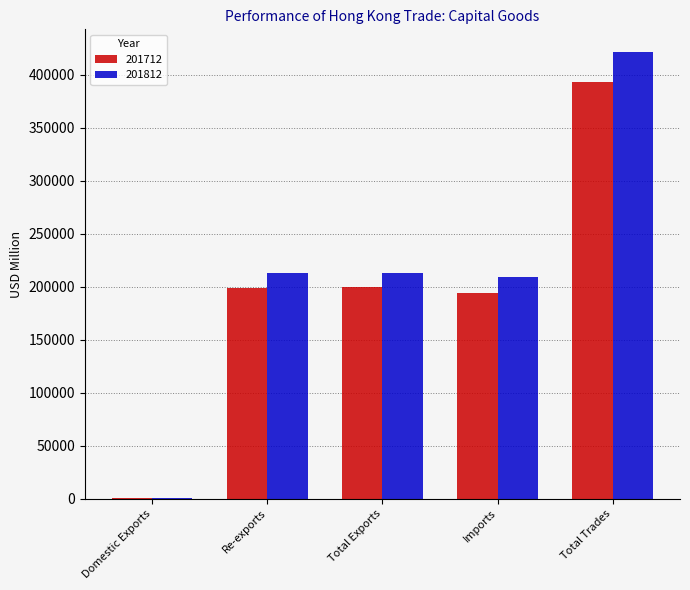

What value does the 201812 series have at Total Trades?

421988.7